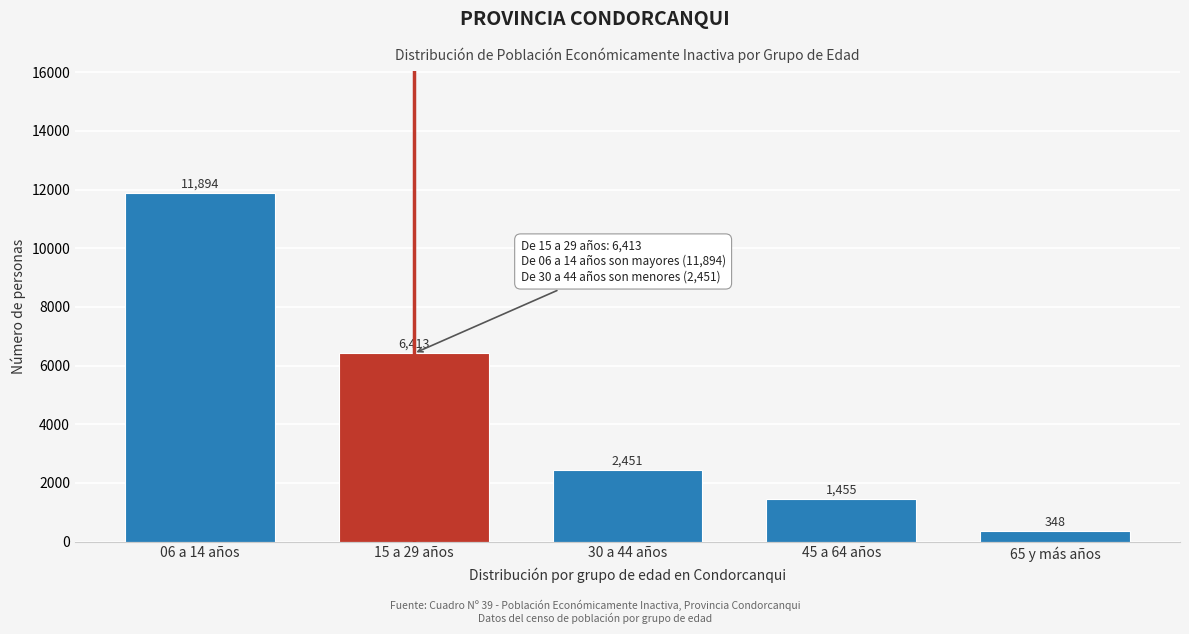

Reading left to right, what are all the values shown in this chart?

11894	6413	2451	1455	348